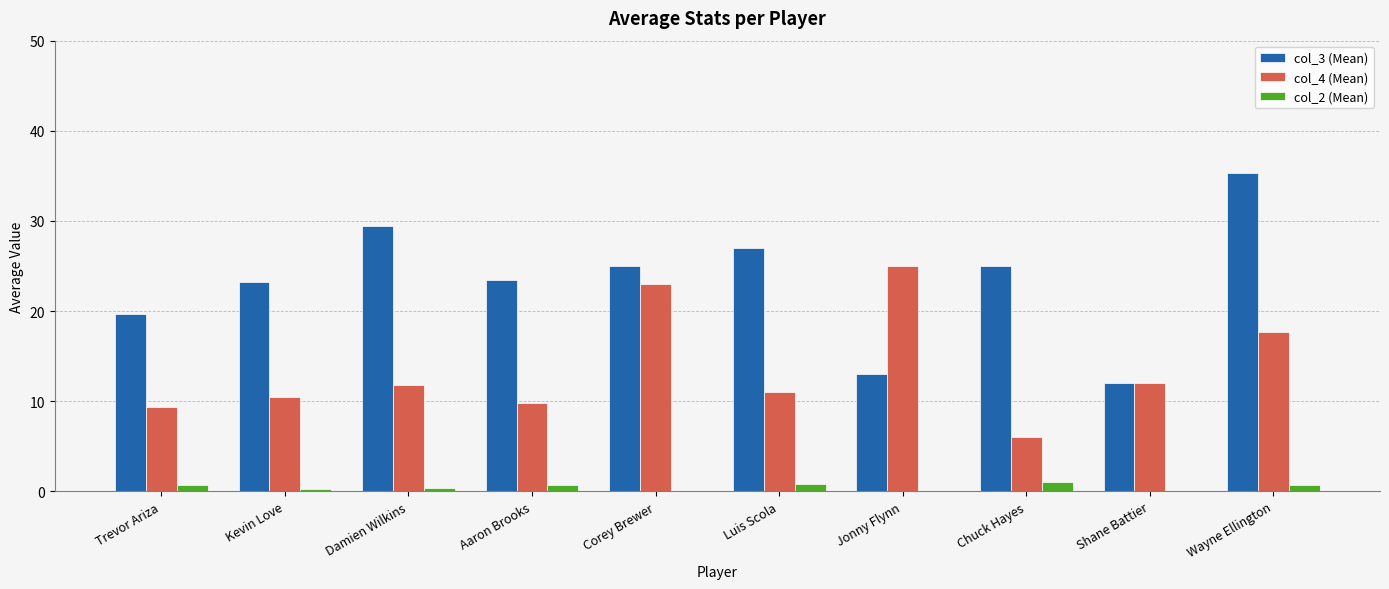

Is the value of col_3 (Mean) at Damien Wilkins greater than the value of col_2 (Mean) at Aaron Brooks?

Yes